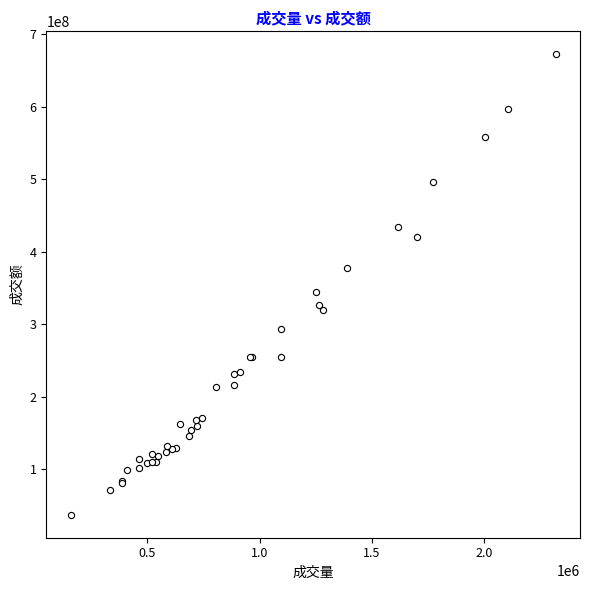

What Y value in the scatter plot is closest to 354683087?

344483107